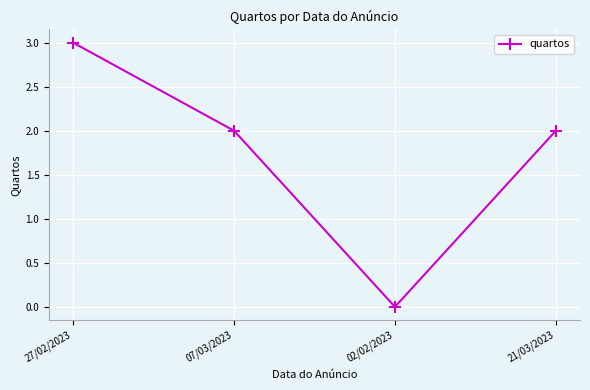

How many categories are shown in the chart?

4